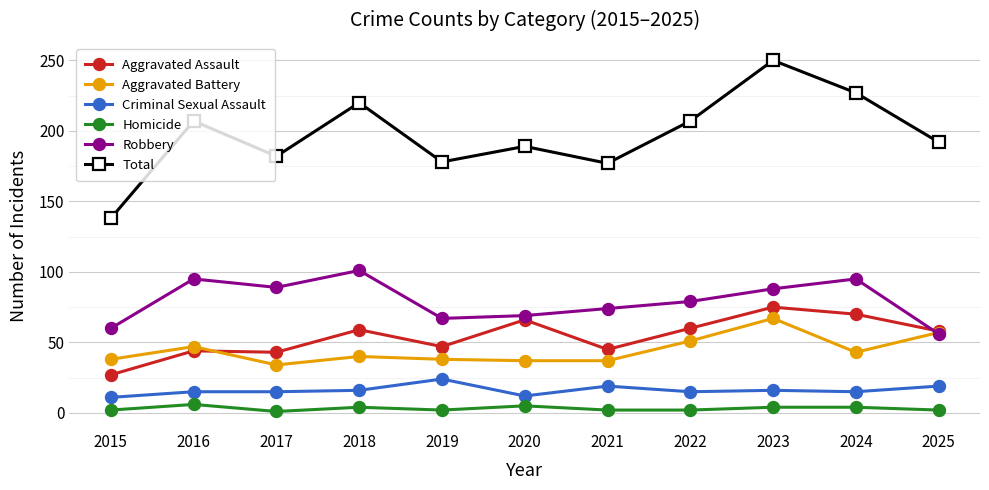

Rank the series at 2022 from highest to lowest value.

Total, Robbery, Aggravated Assault, Aggravated Battery, Criminal Sexual Assault, Homicide